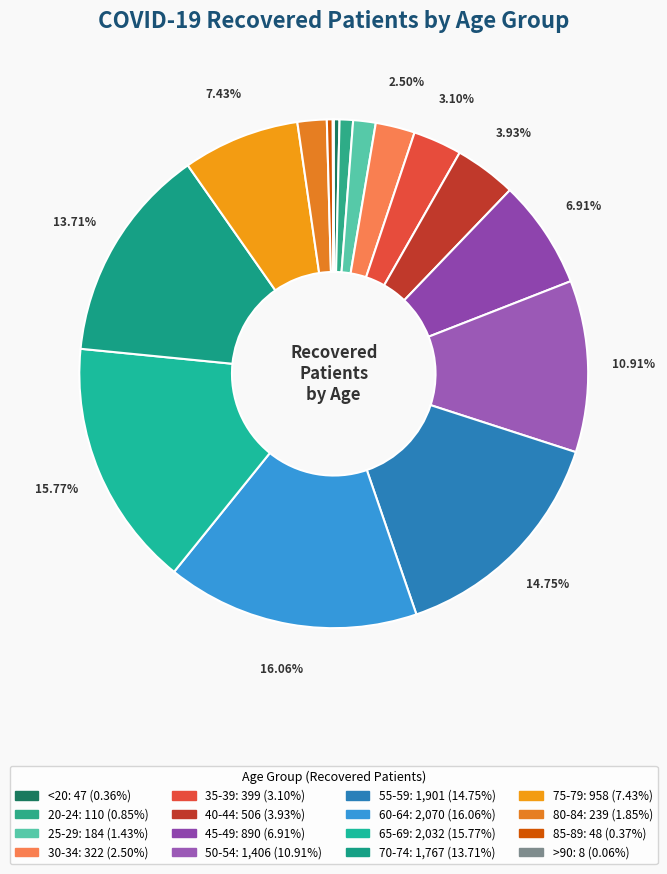

Combined, what portion of the pie is <20 and 70-74?

14.1%